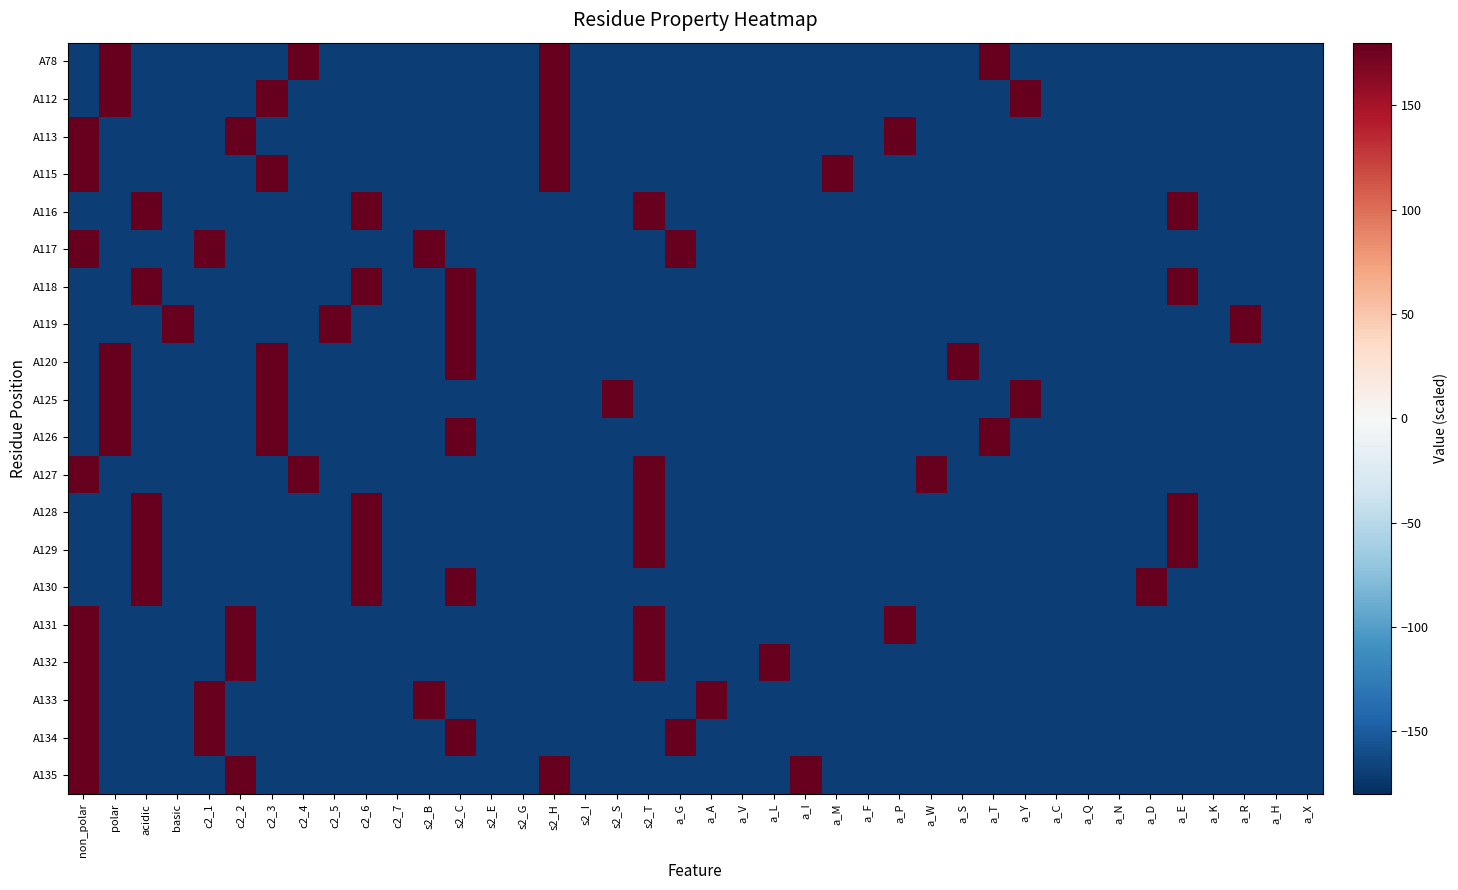

Which category has the lowest value across all series?

non_polar